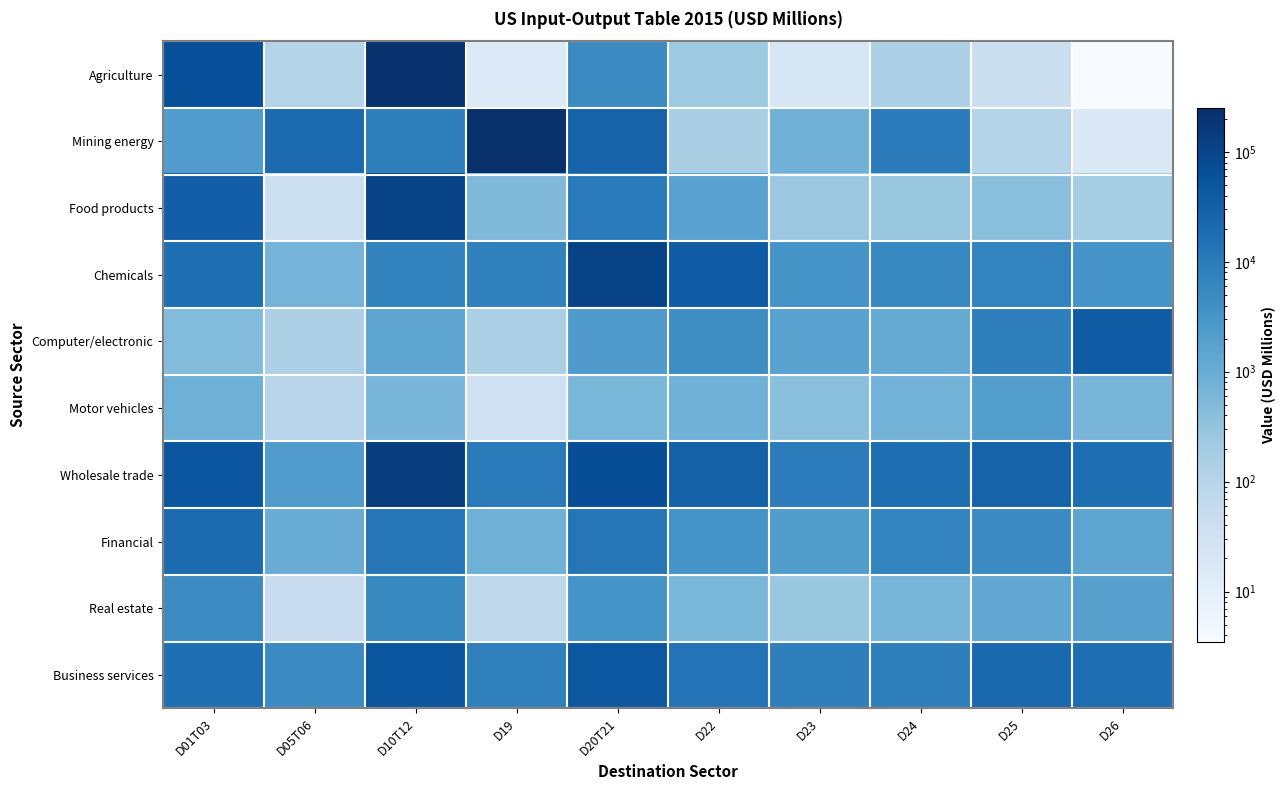

Which has a higher value, D23 or D25?

D25